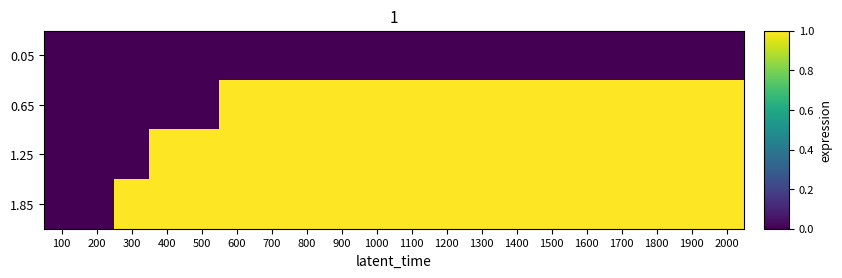

Between 100 and 500, which series saw the biggest shift?

1.25